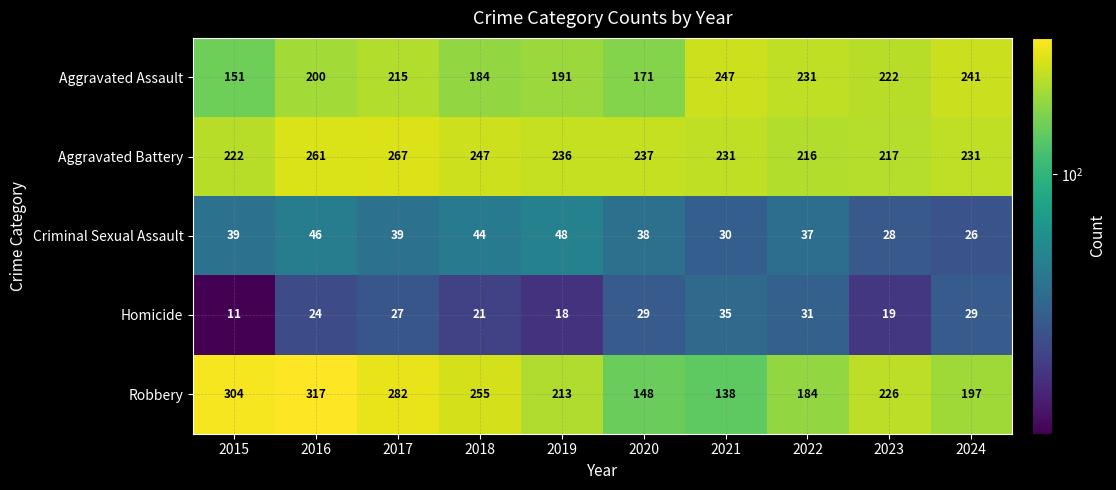

Which series has the largest range (max minus min)?

Robbery